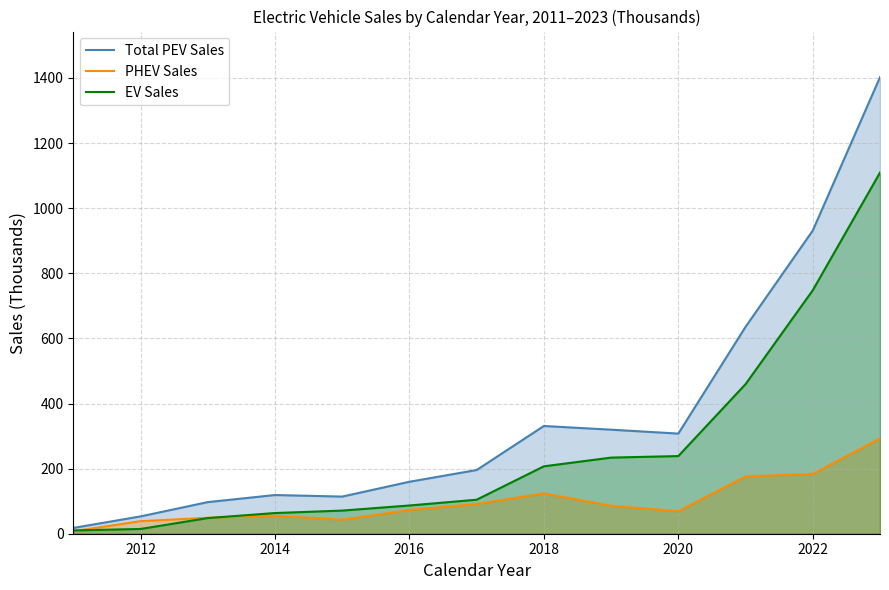

Which series has the largest total across all categories?

Total PEV Sales